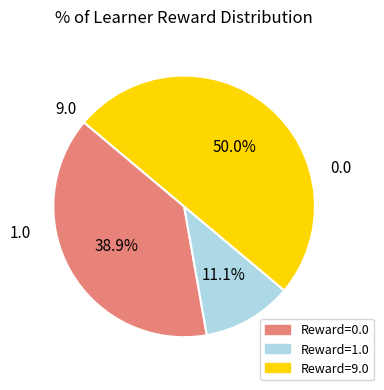

Which category has the smallest portion of the pie?

Row 0 (0.0)